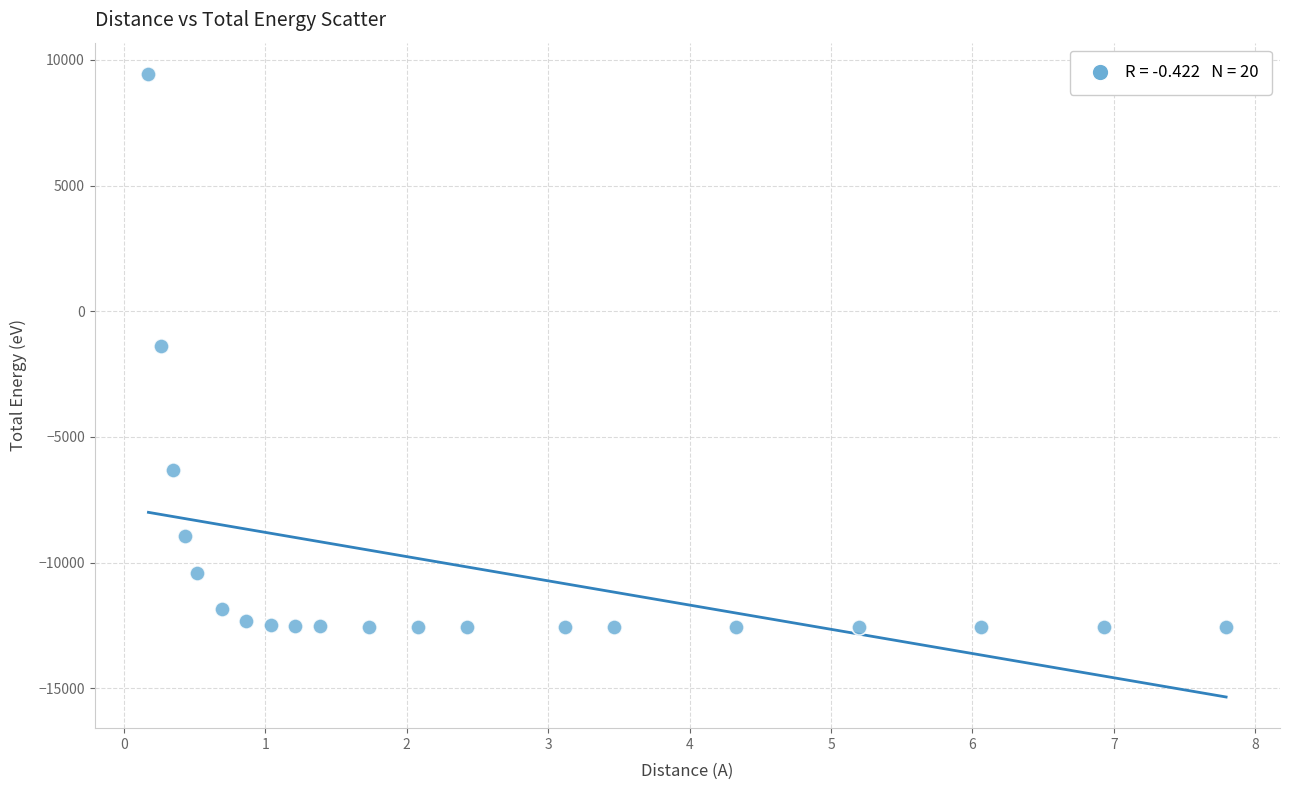

What is the range of X values (max minus min)?

7.6